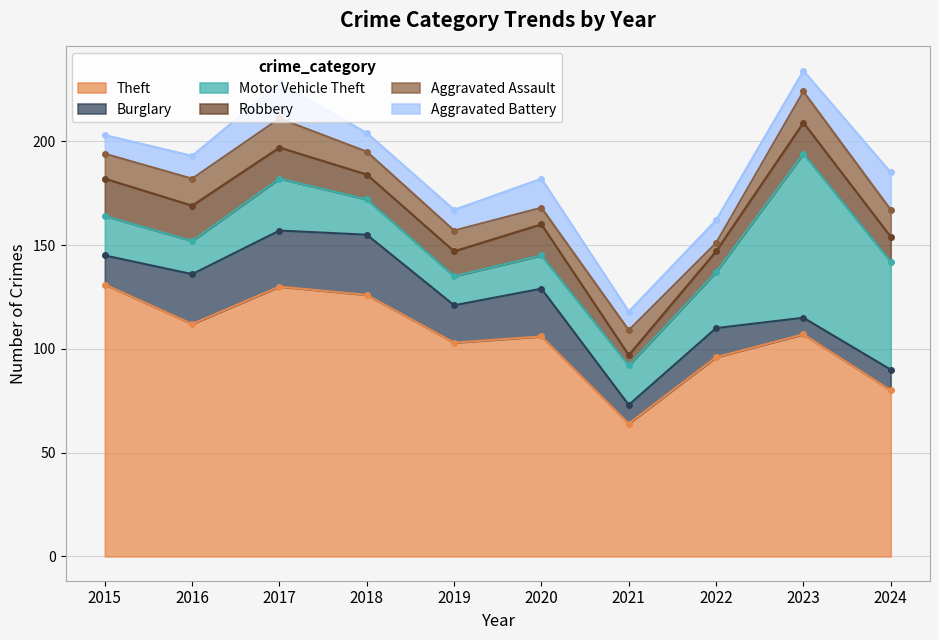

At which label does Motor Vehicle Theft first exceed 19?

2017